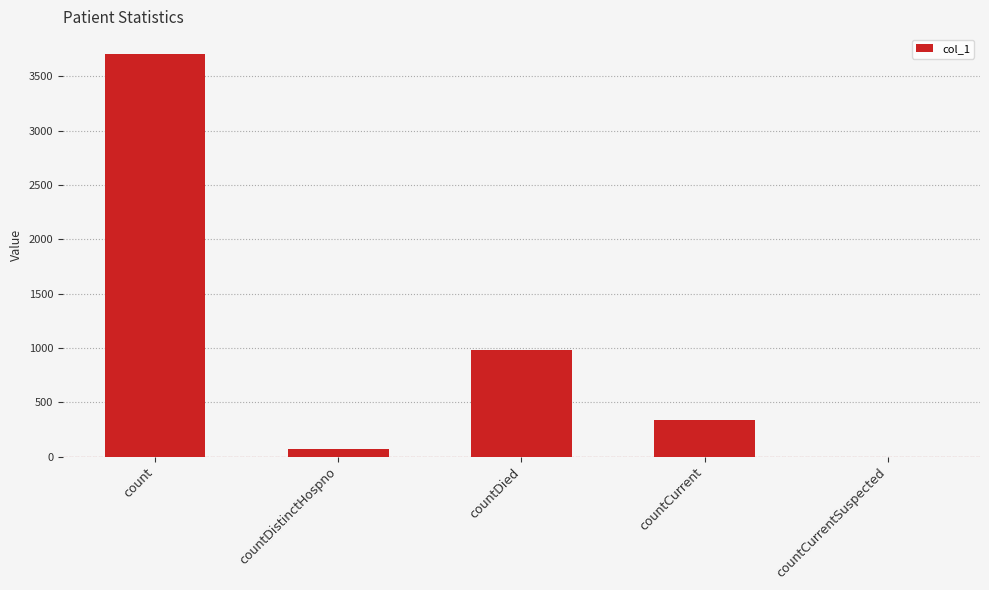

The chart shows a value of 786 at count. True or false?

False